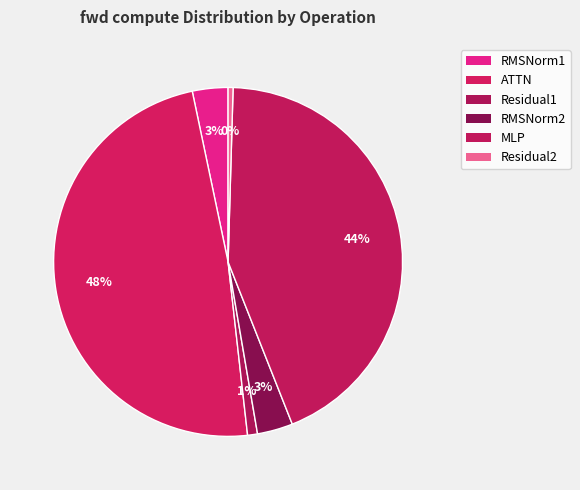

Which category has the smallest portion of the pie?

Residual2